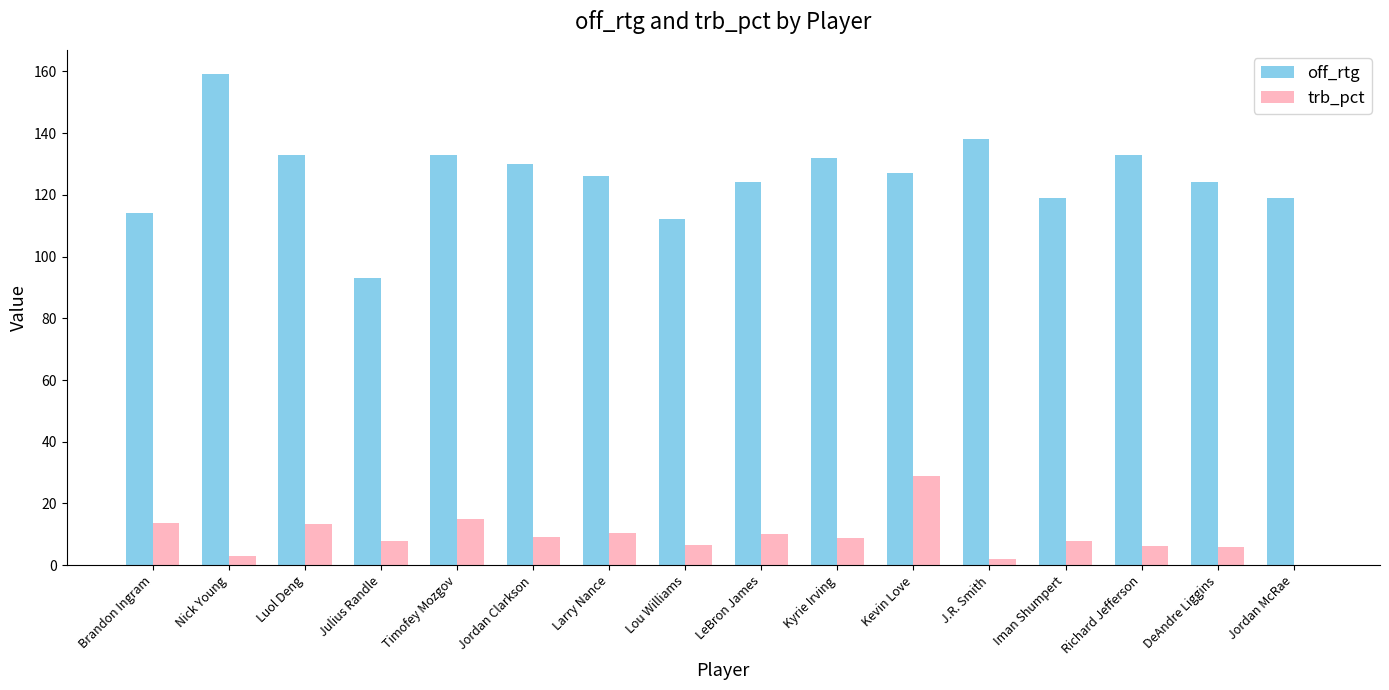

The trb_pct series shows 6.2 at Richard Jefferson. True or false?

True